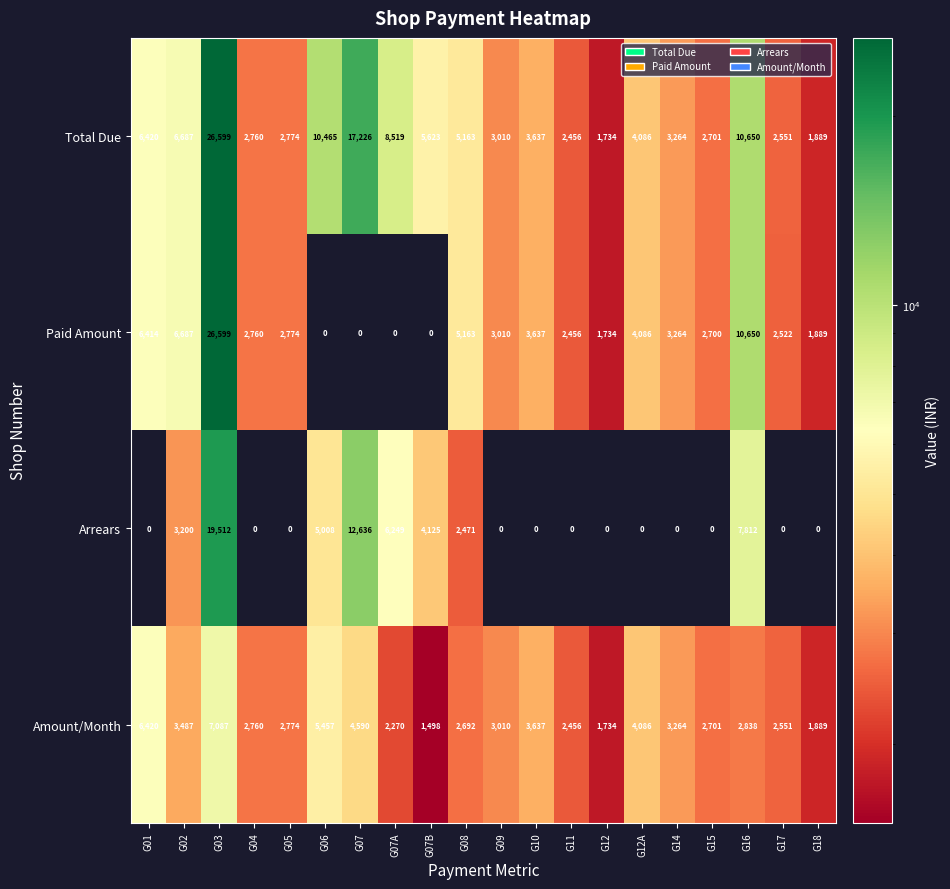

List the labels in order of Amount/Month value, largest first.

G03, G01, G06, G07, G12A, G10, G02, G14, G09, G16, G05, G04, G15, G08, G17, G11, G07A, G18, G12, G07B